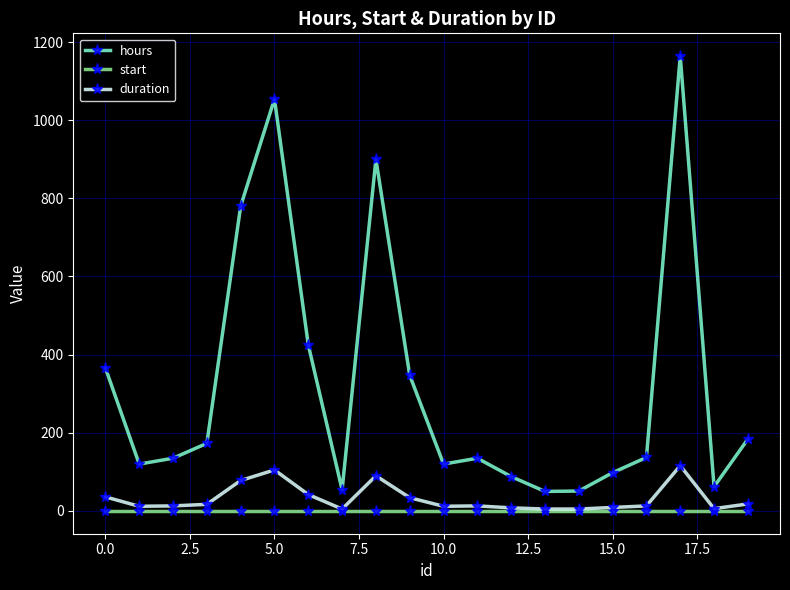

Which series has the largest total across all categories?

hours